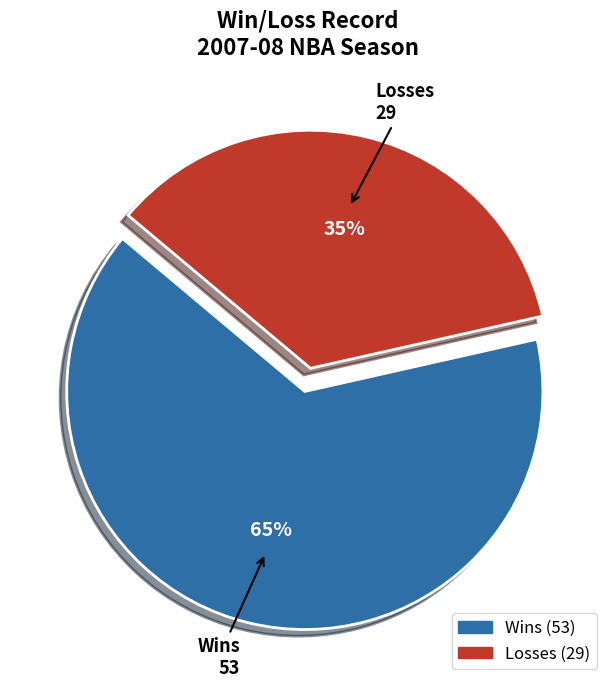

How many segments does this pie chart have?

2